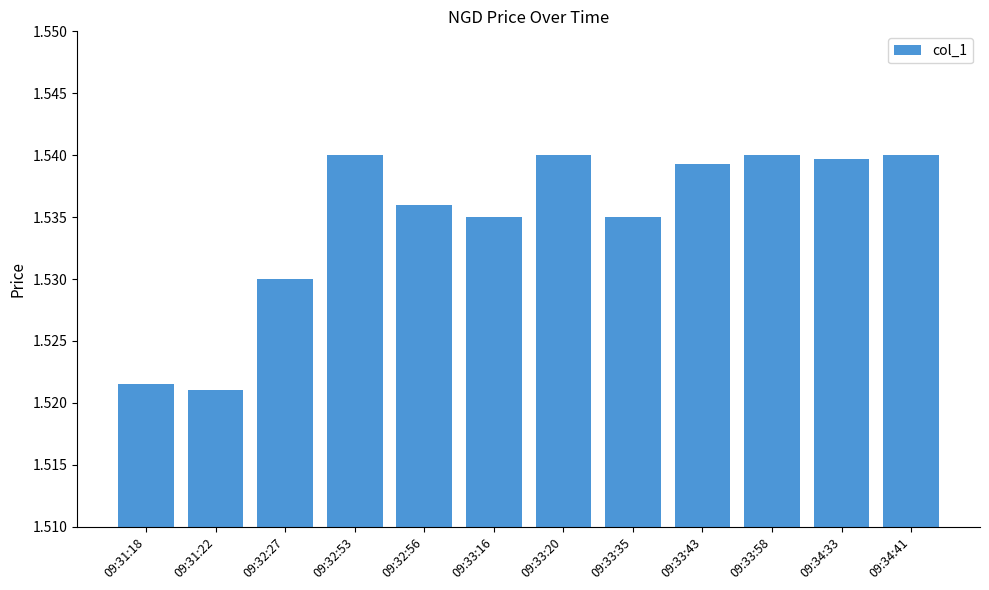

Is it true that the value at 09:32:56 is 2.1?

False